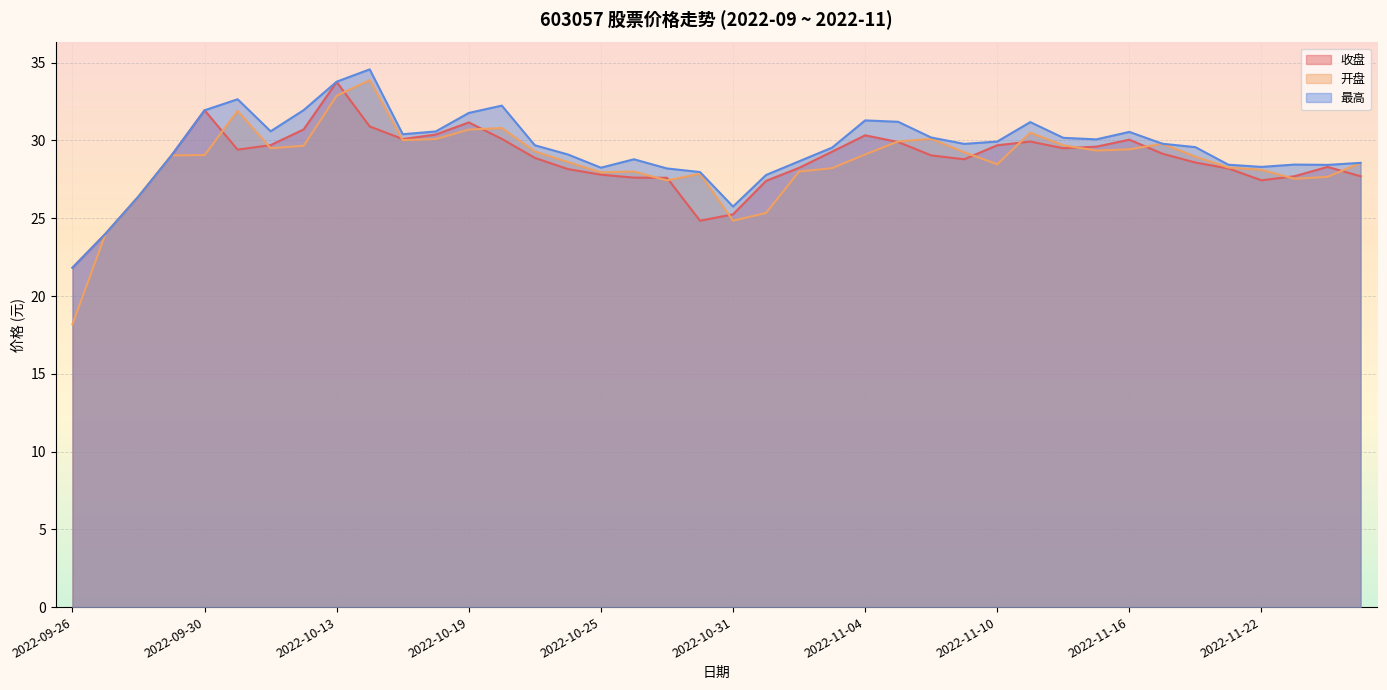

What is the label of the 31st point from the right?

2022-10-14